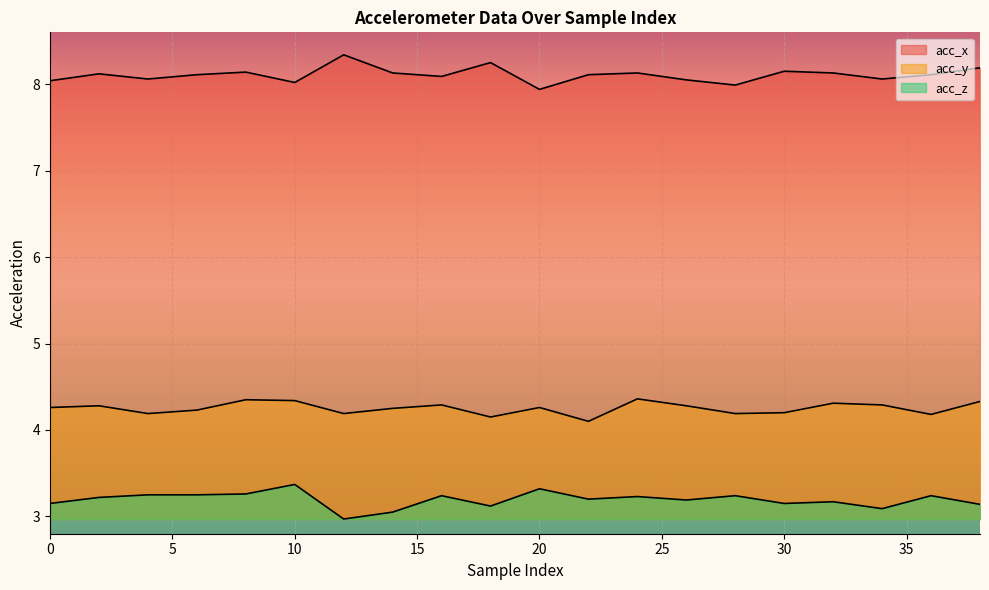

At 36, list the series in order from smallest to largest.

acc_z, acc_y, acc_x